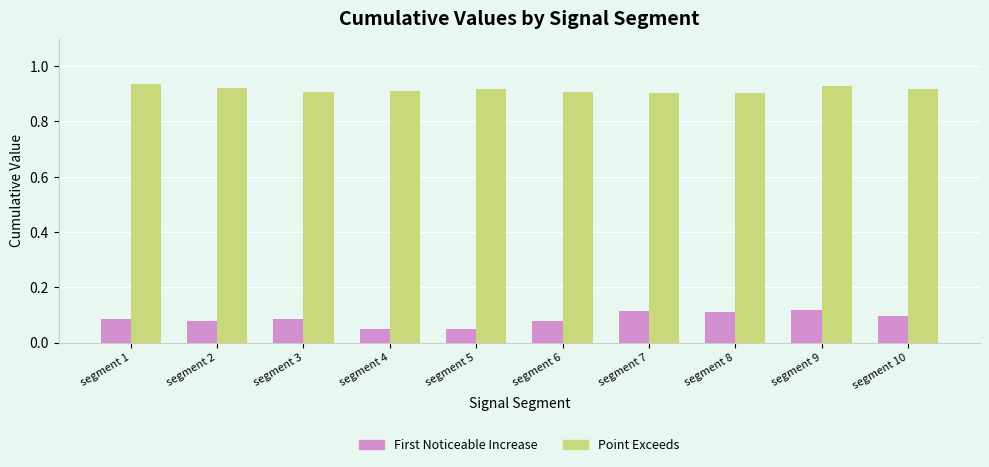

What is the total value across all series at segment 7?

1.0